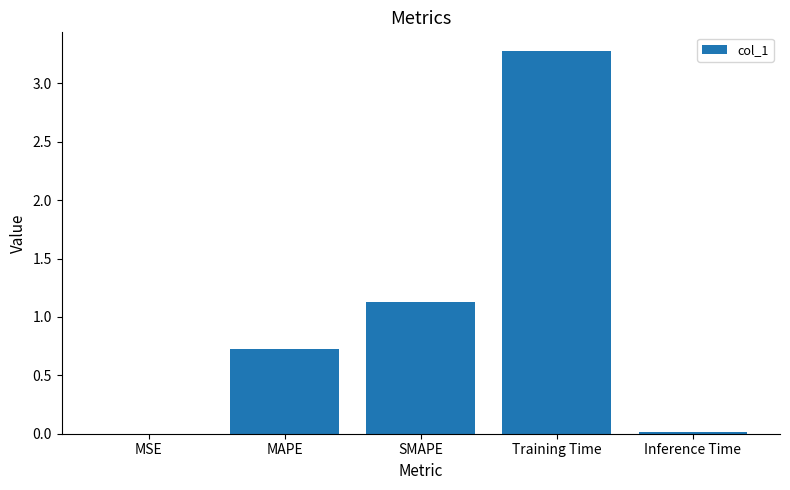

At which category does the chart reach its peak across all series?

Training Time